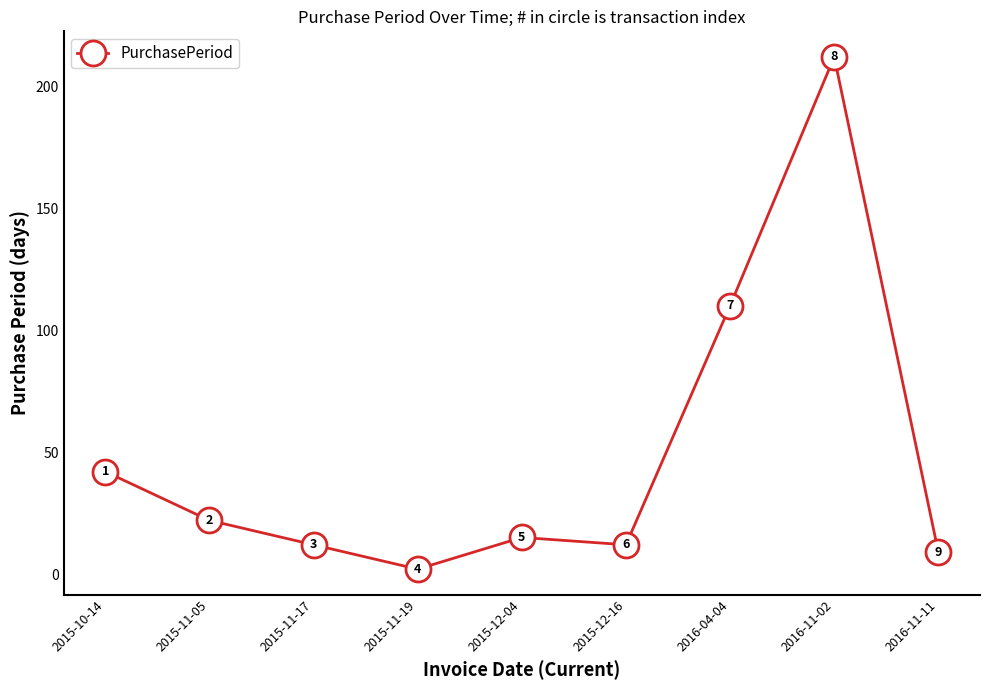

How many series are shown in this chart?

1